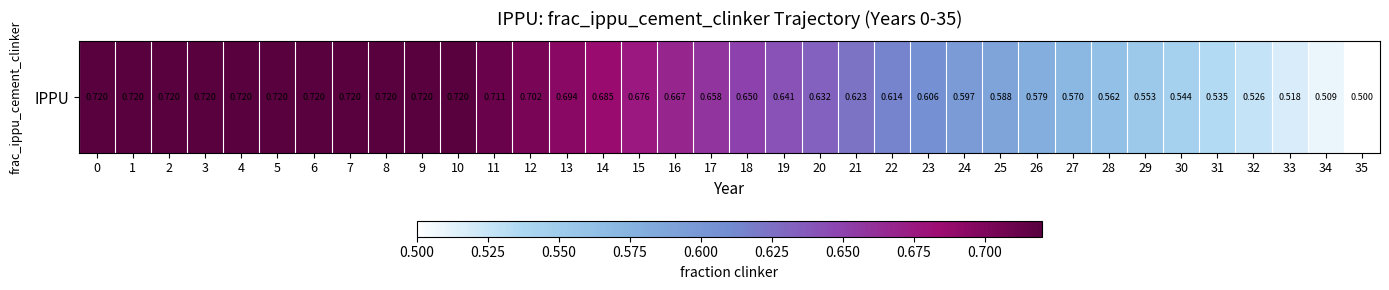

What is the difference between the values at 28 and 35?

0.1